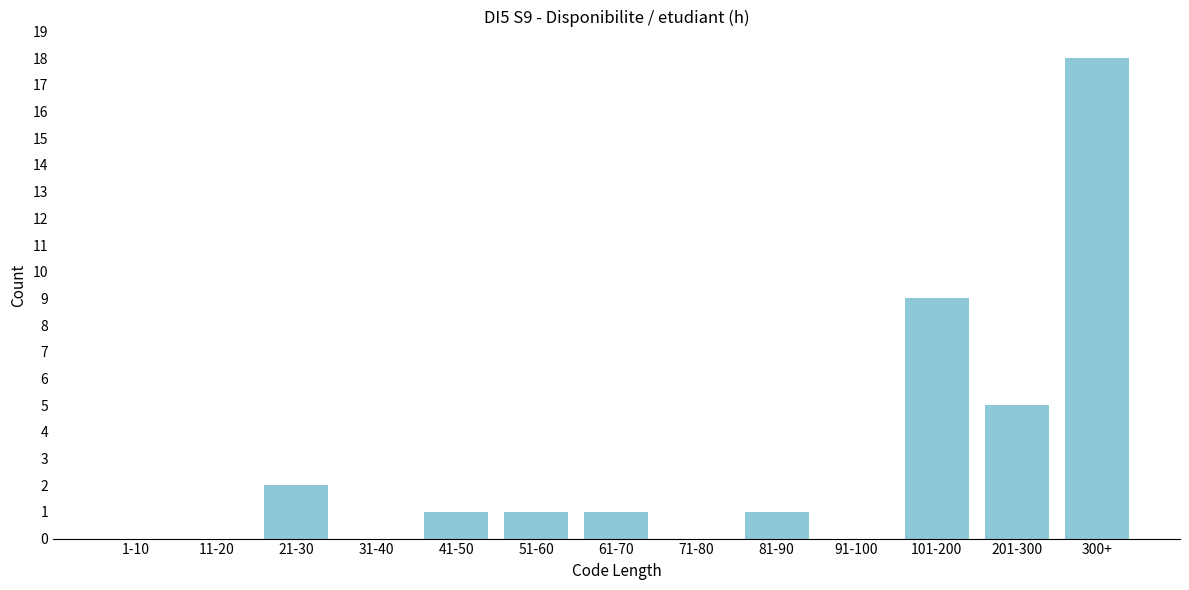

Reading left to right, transcribe all the data shown in this chart.

1-10=0	11-20=0	21-30=2	31-40=0	41-50=1	51-60=1	61-70=1	71-80=0	81-90=1	91-100=0	101-200=9	201-300=5	300+=18